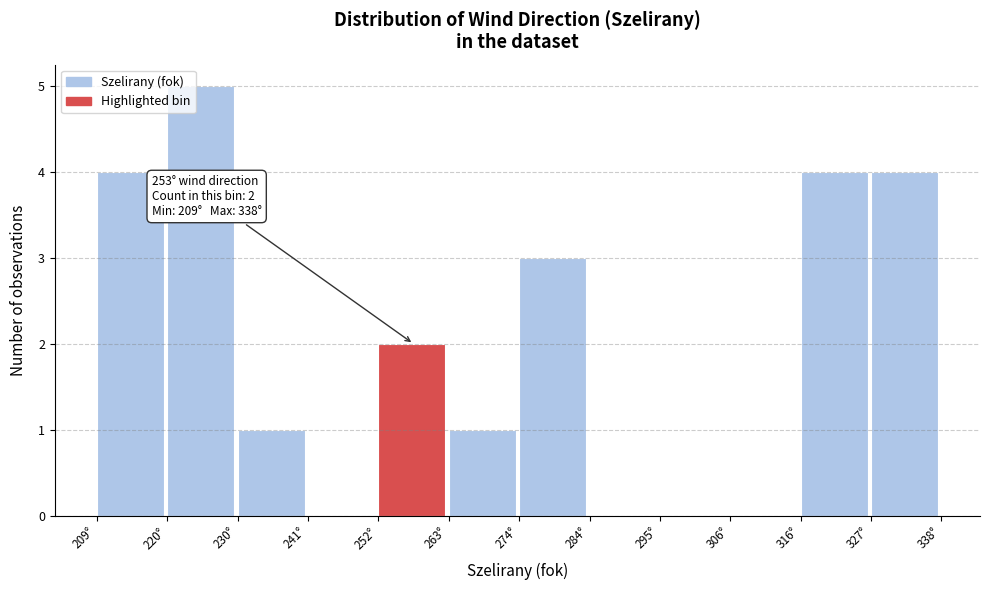

Over which range of the x-axis is the bar tallest?

220 to 230